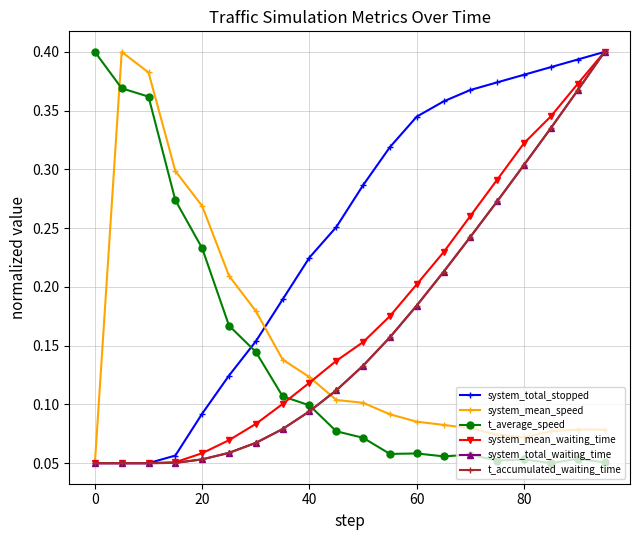

Count the system_mean_speed values in the range 0 to 1.

20